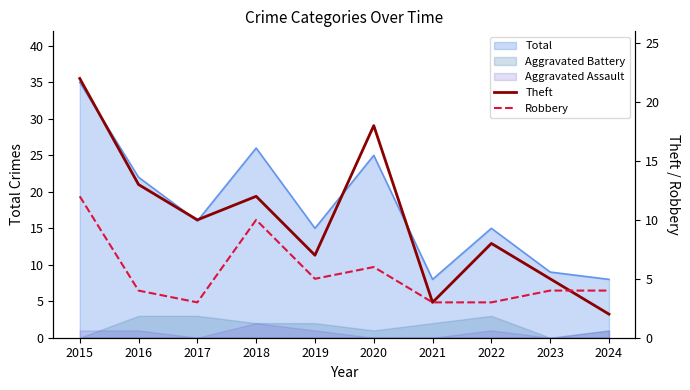

What is the difference between the second highest and second lowest values in the Theft series?

15